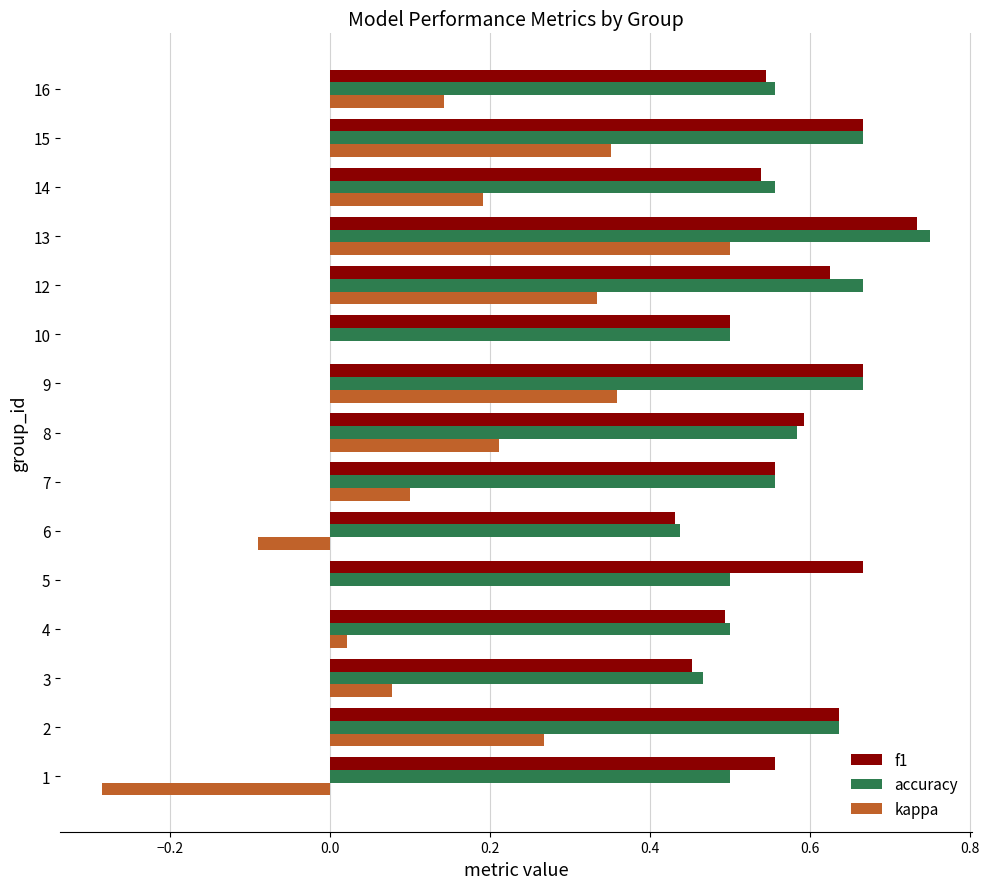

At which category is the sum across all series the highest?

13